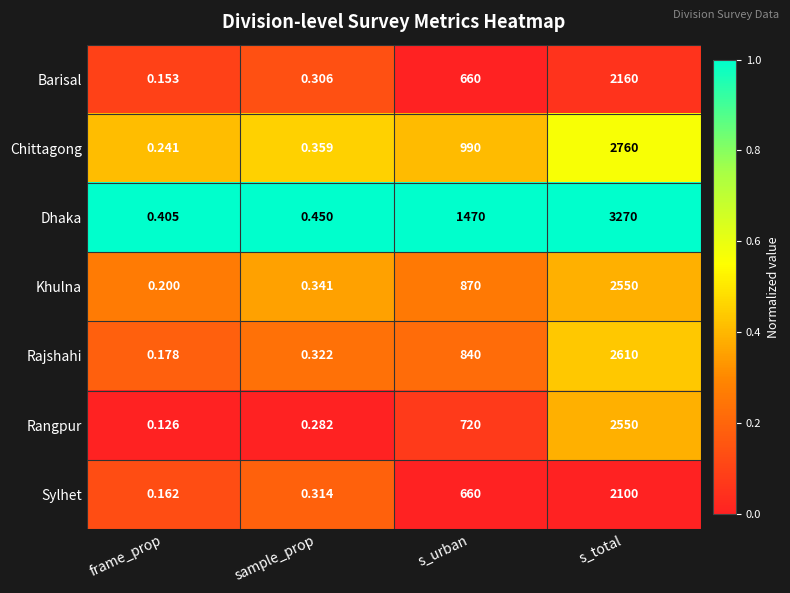

Rank the categories by Chittagong value from lowest to highest.

frame_prop, sample_prop, s_urban, s_total